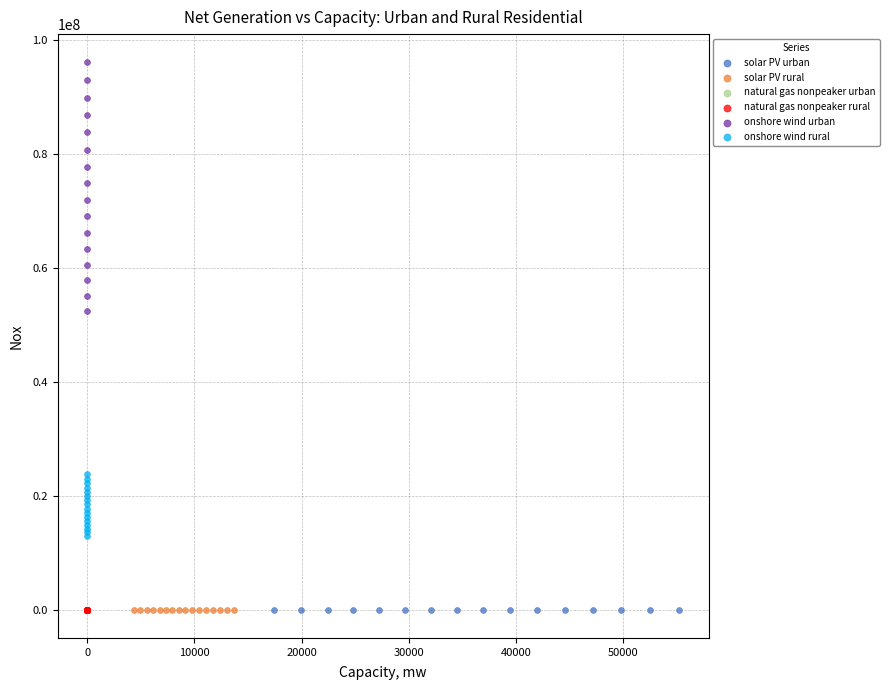

Which series reaches the maximum Y coordinate?

onshore wind urban